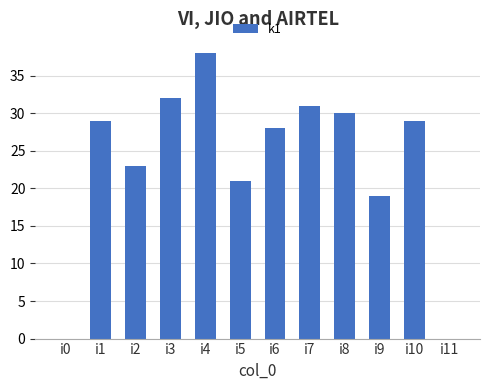

What is the ratio of the value at i3 to the value at i4?

0.8